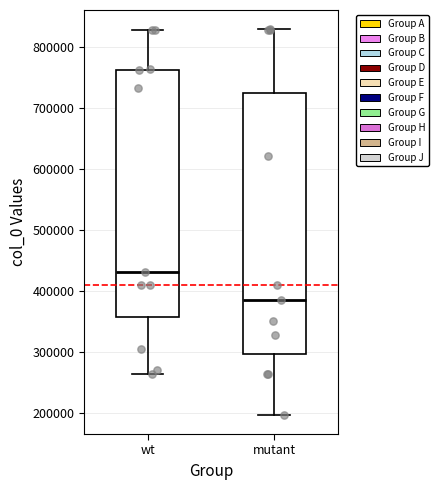

Which box is the tallest, from its lower edge to its upper edge?

mutant